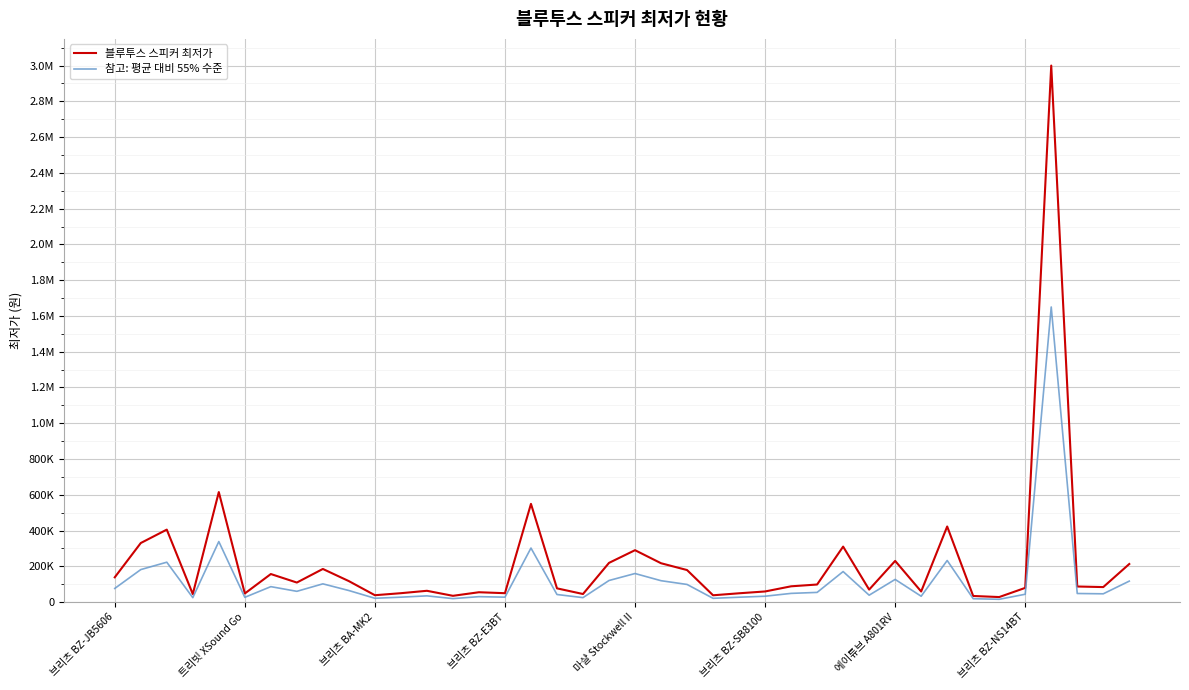

At which label does 참고: 평균 대비 55% 수준 reach its peak?

36